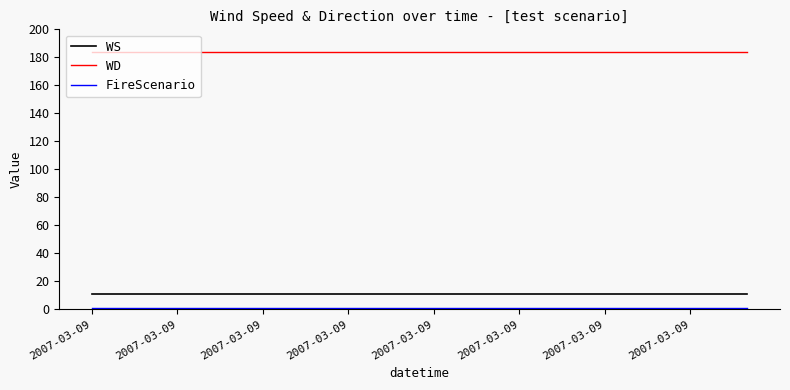

True or false: WD and WS intersect in this chart.

False